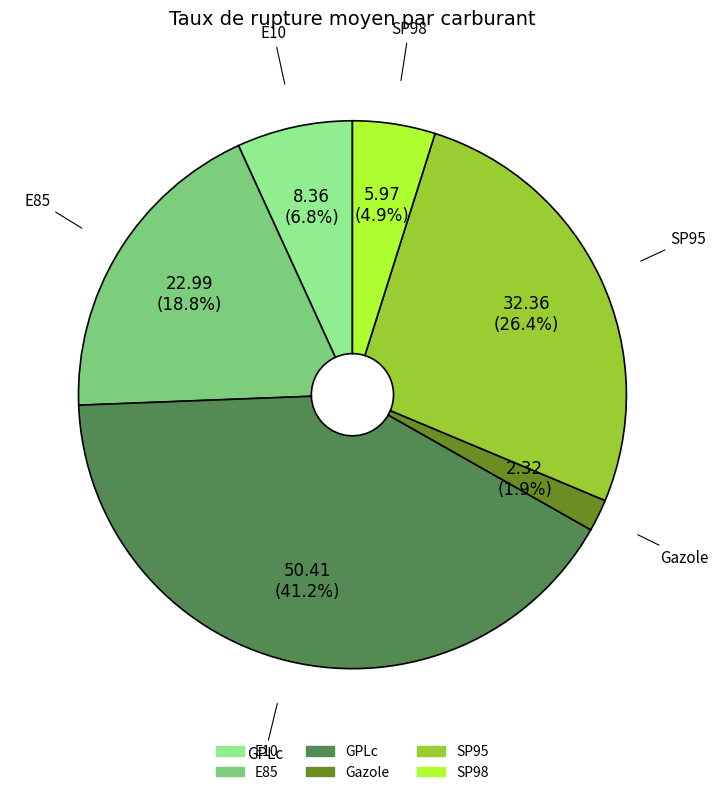

To the nearest percent, what is the difference between the GPLc and SP98 slice percentages?

36%